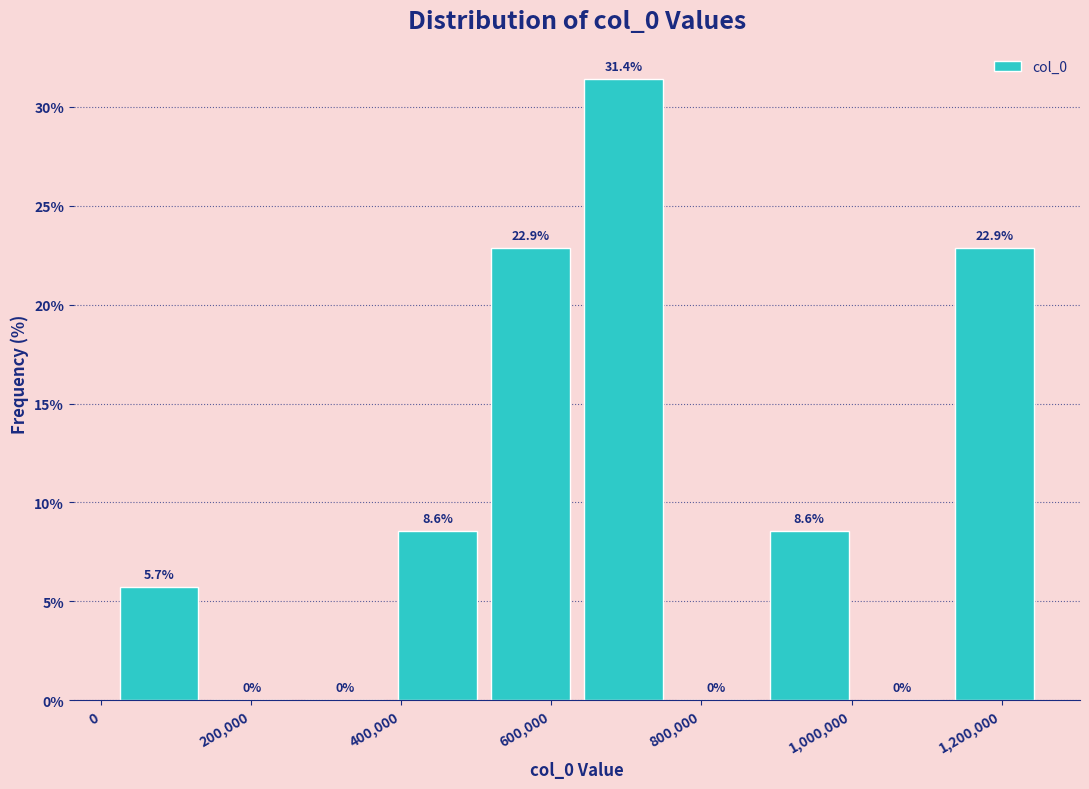

Reading left to right, list every bar in this chart as the range it spans on the x-axis followed by its height. The bar edges are not printed on the chart, so give them approximately, as read against the axis.

20000 to 140000: 5.7
140000 to 260000: 0.0
260000 to 380000: 0.0
380000 to 520000: 8.6
520000 to 640000: 22.9
640000 to 760000: 31.4
760000 to 880000: 0.0
880000 to 1000000: 8.6
1000000 to 1120000: 0.0
1120000 to 1260000: 22.9